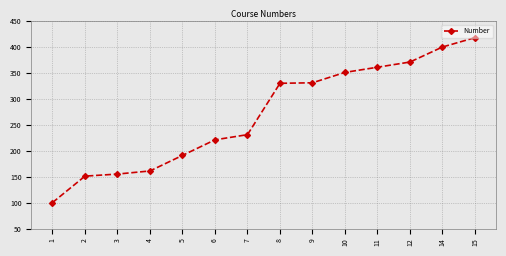

Is it true that the value at 15 is 663?

False